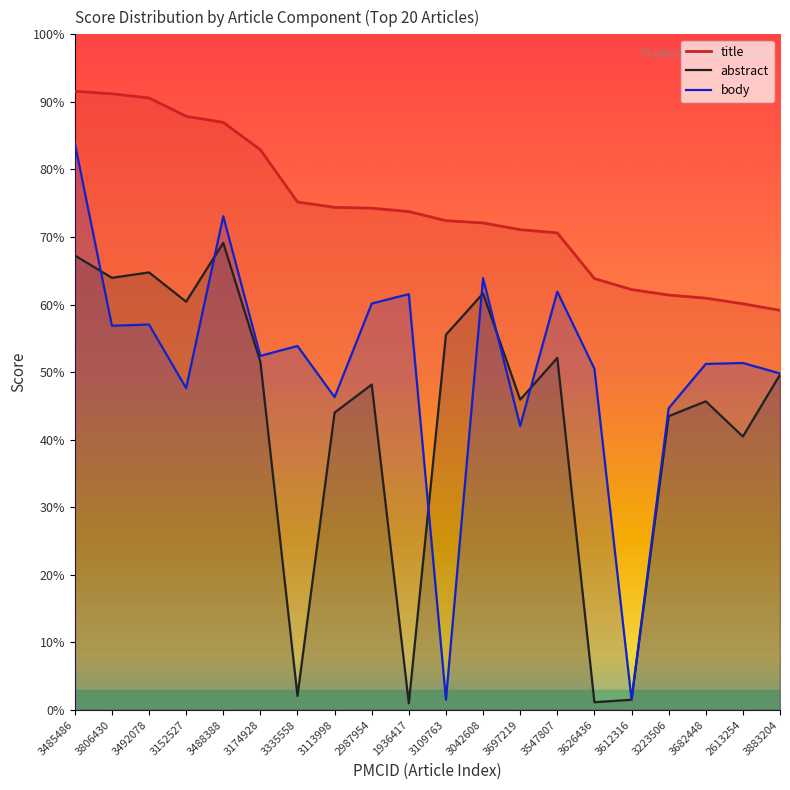

Reading left to right, what are all the values shown in this chart?

title: 9.2	9.1	9.1	8.8	8.7	8.3	7.5	7.4	7.4	7.4	7.2	7.2	7.1	7.1	6.4	6.2	6.1	6.1	6.0	5.9
abstract: 6.7	6.4	6.5	6.0	6.9	5.2	0.2	4.4	4.8	0.1	5.6	6.2	4.6	5.2	0.1	0.2	4.3	4.6	4.0	5.0
body: 8.4	5.7	5.7	4.8	7.3	5.2	5.4	4.6	6.0	6.2	0.2	6.4	4.2	6.2	5.1	0.2	4.5	5.1	5.1	5.0